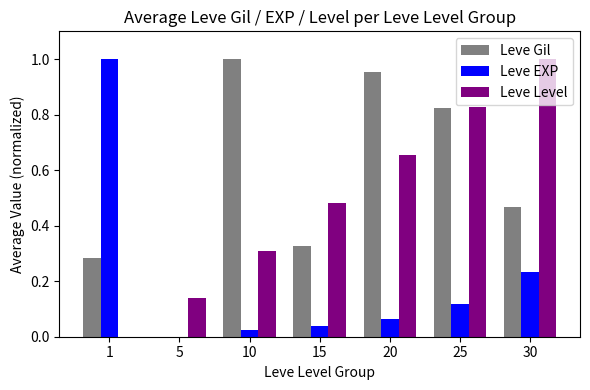

What is the sum of the Leve Level values at 30 and 15?

1.5